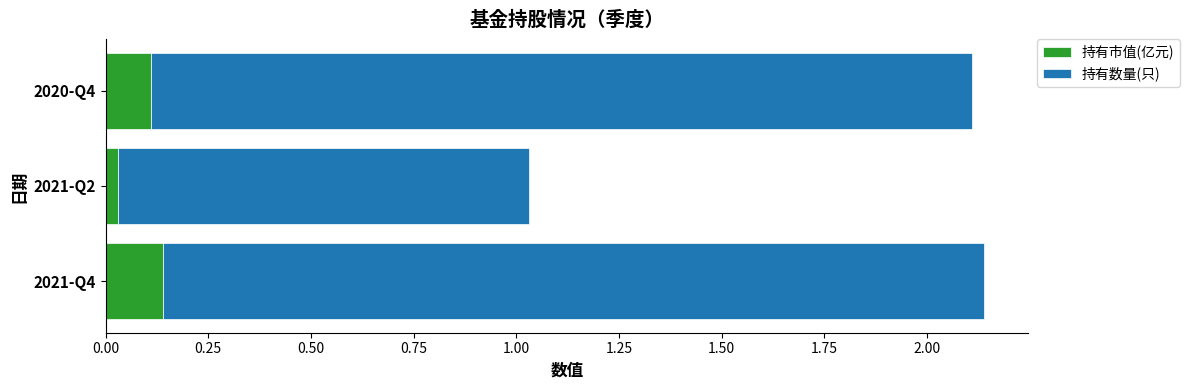

What is the sum of all 持有市值(亿元) values?

0.3